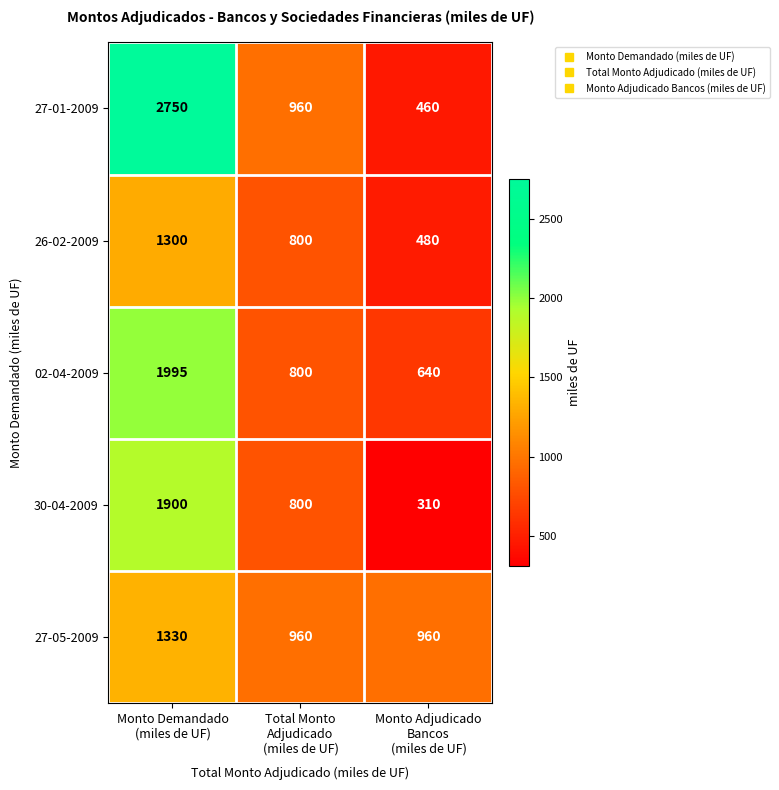

What is the total value across all series at Monto Demandado
(miles de UF)?

9275